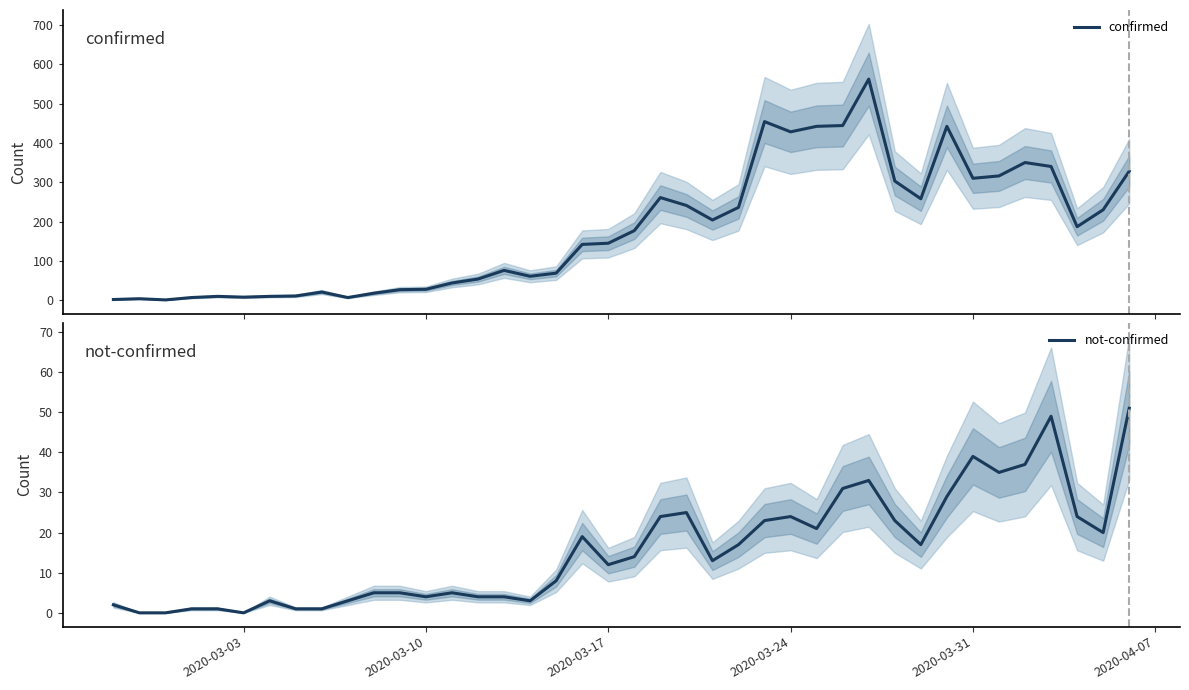

What is the highest value of the confirmed series?

562